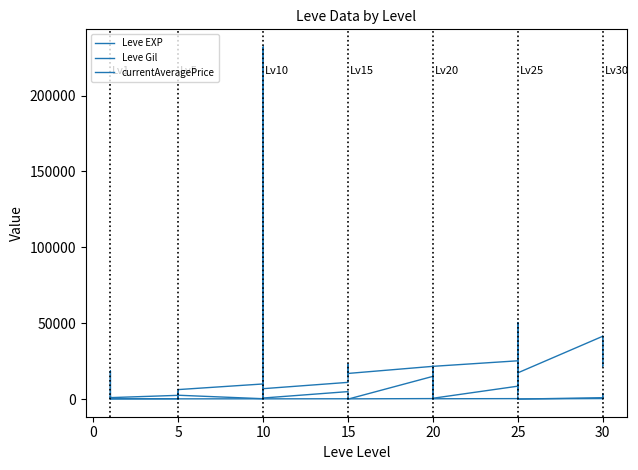

The Leve Gil series shows 389 at 20. True or false?

False